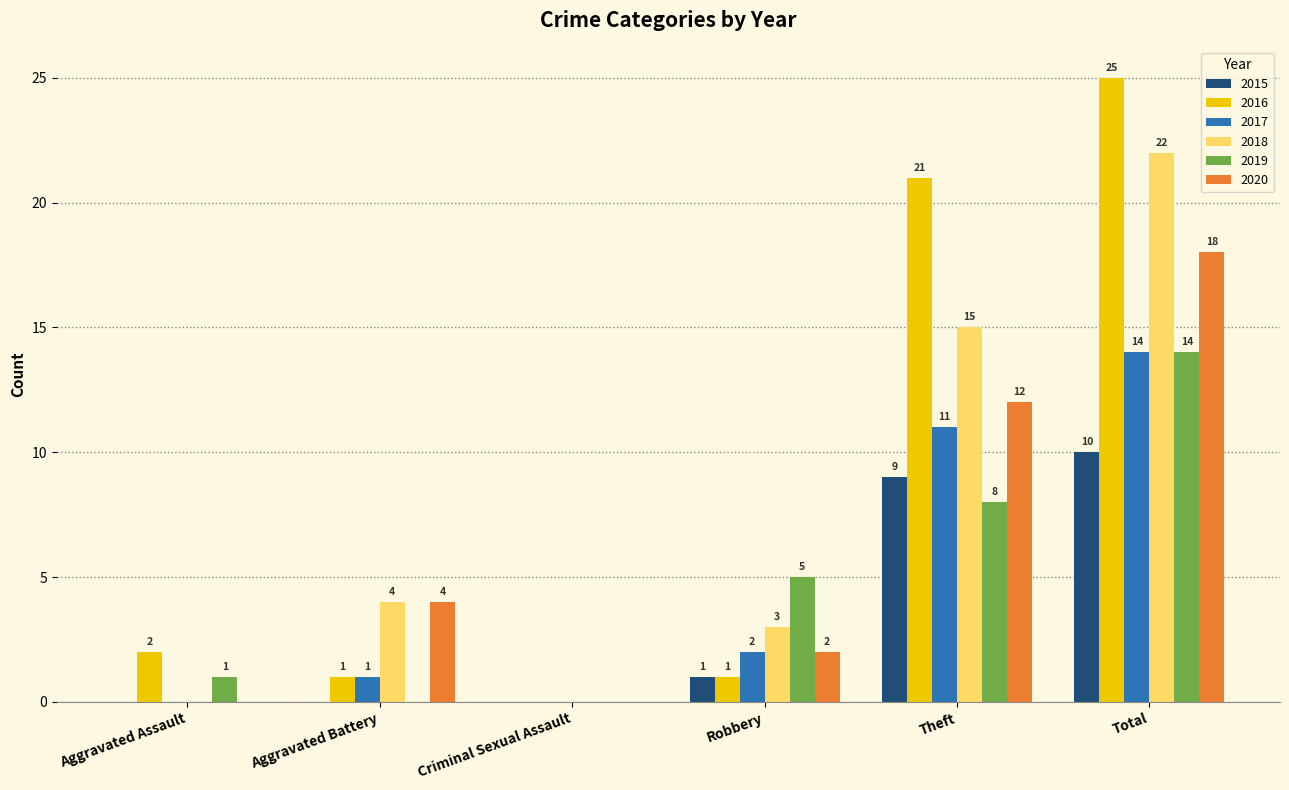

What is the total value across all series at Total?

103